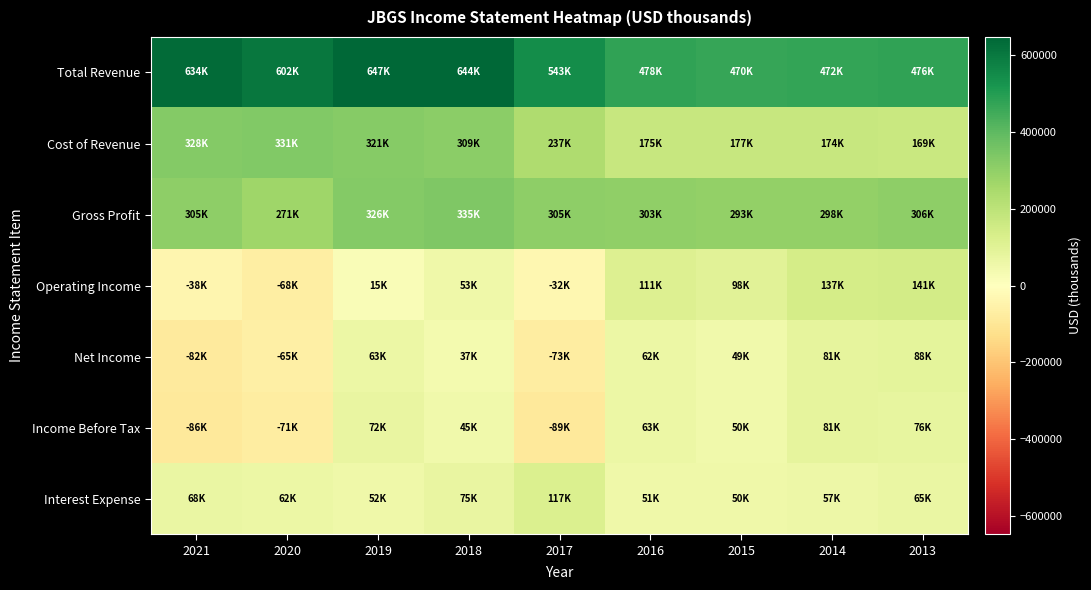

Which series changed the most between 2016 and 2015?

Operating Income